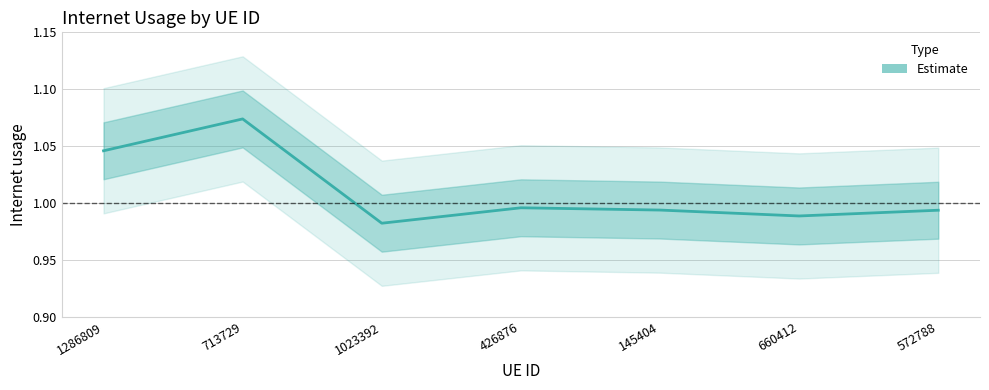

Does the chart have visible grid lines?

Yes